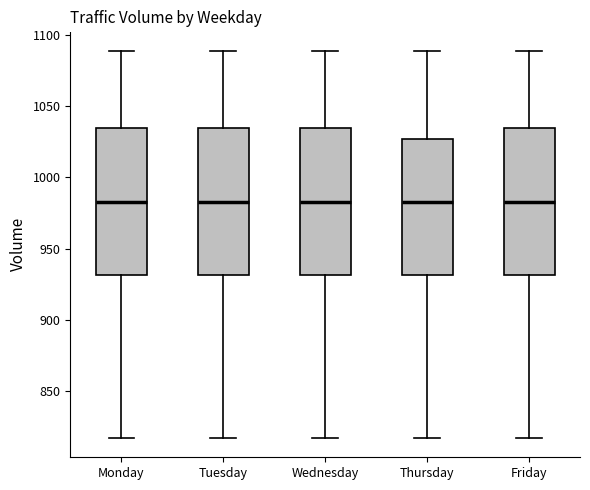

Where is the lower edge of the box for Tuesday on the y-axis? The values are not printed on the chart, so give them approximately, as read against the axis.

930